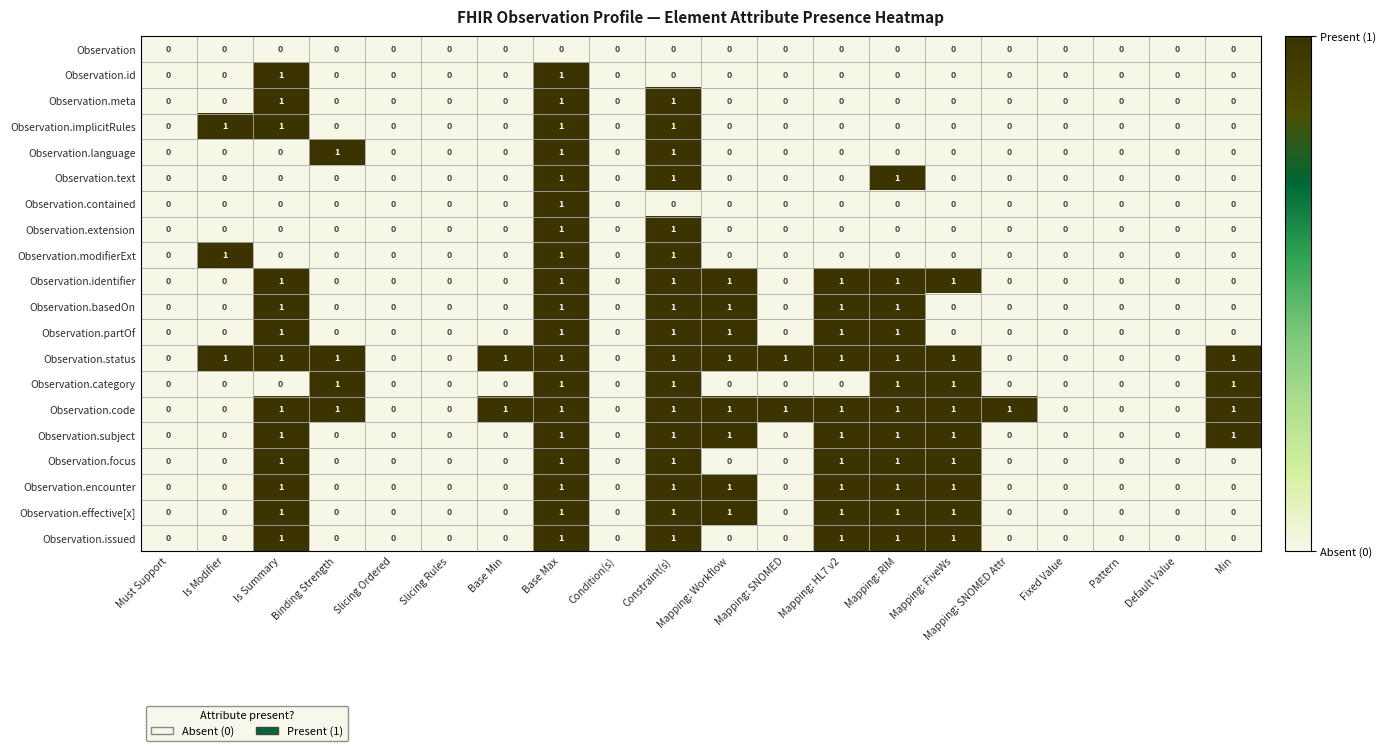

What is the sum of all Observation.identifier values?

7